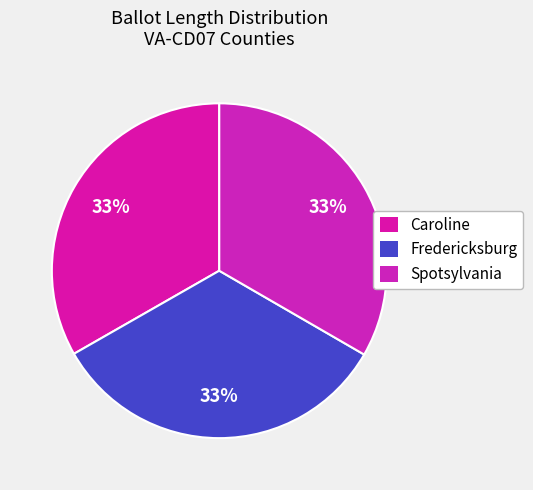

Rank the categories by value from highest to lowest.

Fredericksburg, Spotsylvania, Caroline